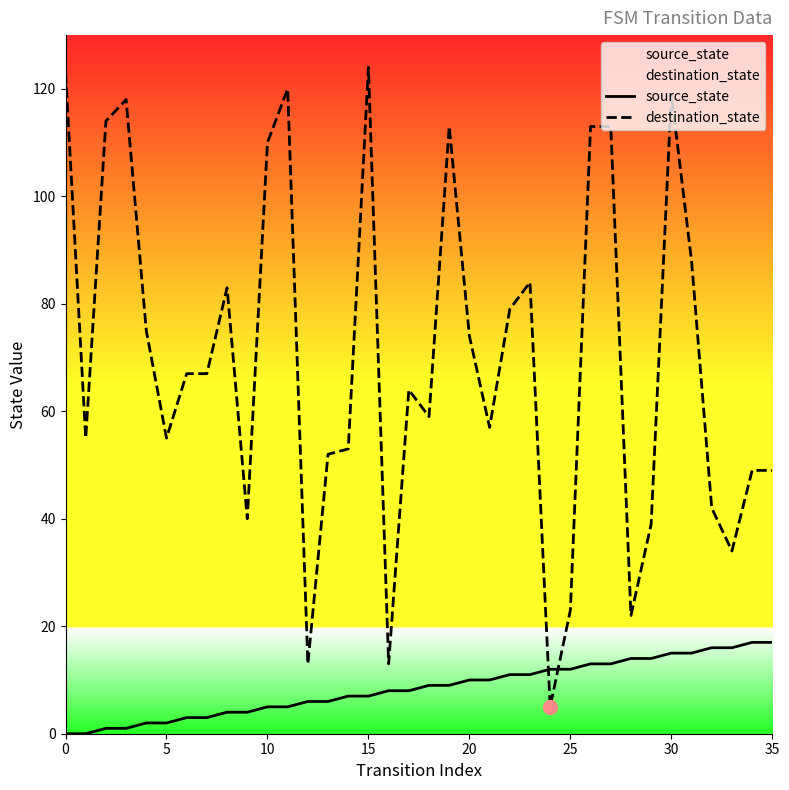

Which series has the largest total across all categories?

destination_state